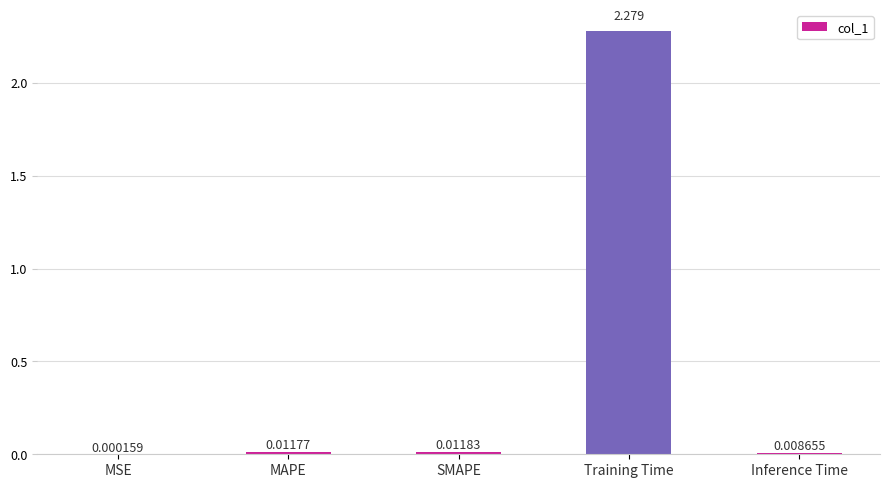

Which label corresponds to the largest value in the chart?

Training Time